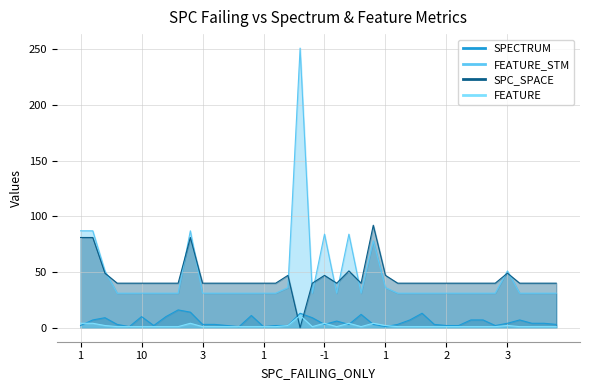

Reading right to left, what are all the values shown in this chart?

SPECTRUM: 3	4	4	7	4	2	7	7	2	2	3	13	7	3	1	3	12	3	6	3	9	13	2	2	1	11	1	2	3	3	14	16	10	2	10	1	3	9	7	2
FEATURE_STM: 31	31	31	31	51	31	31	31	31	31	31	31	31	31	36	78	31	84	31	84	31	251	36	31	31	31	31	31	31	31	87	31	31	31	31	31	31	51	87	87
SPC_SPACE: 40	40	40	40	49	40	40	40	40	40	40	40	40	40	47	92	40	51	40	47	40	0	47	40	40	40	40	40	40	40	81	40	40	40	40	40	40	49	81	81
FEATURE: 1	1	1	1	2	1	1	1	1	1	1	1	1	1	2	4	1	4	1	4	1	11	2	1	1	1	1	1	1	1	4	1	1	1	1	1	1	2	4	4